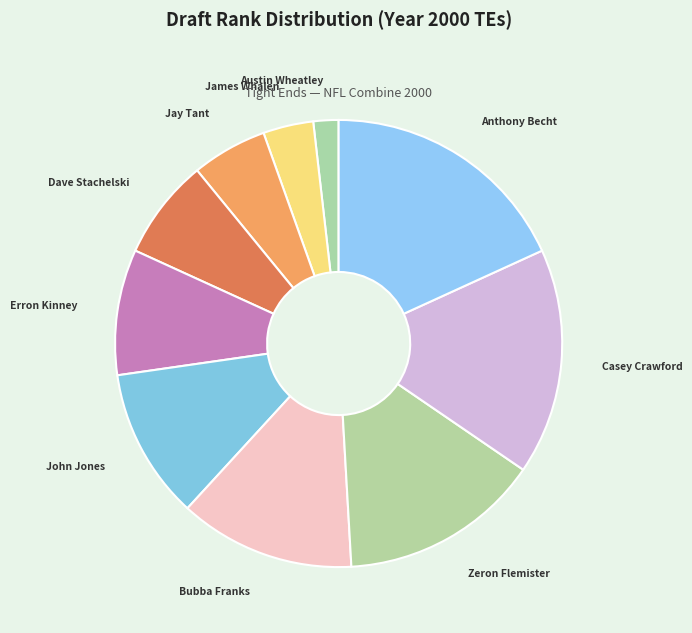

Which category has the smallest portion of the pie?

Austin Wheatley